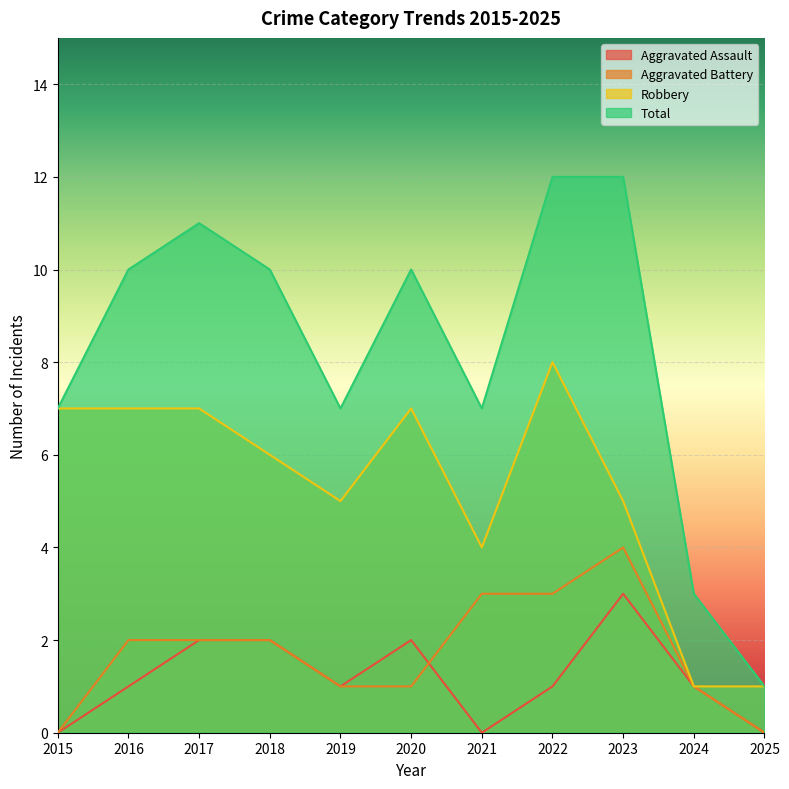

What is the difference between the second highest and second lowest values in the Total series?

9